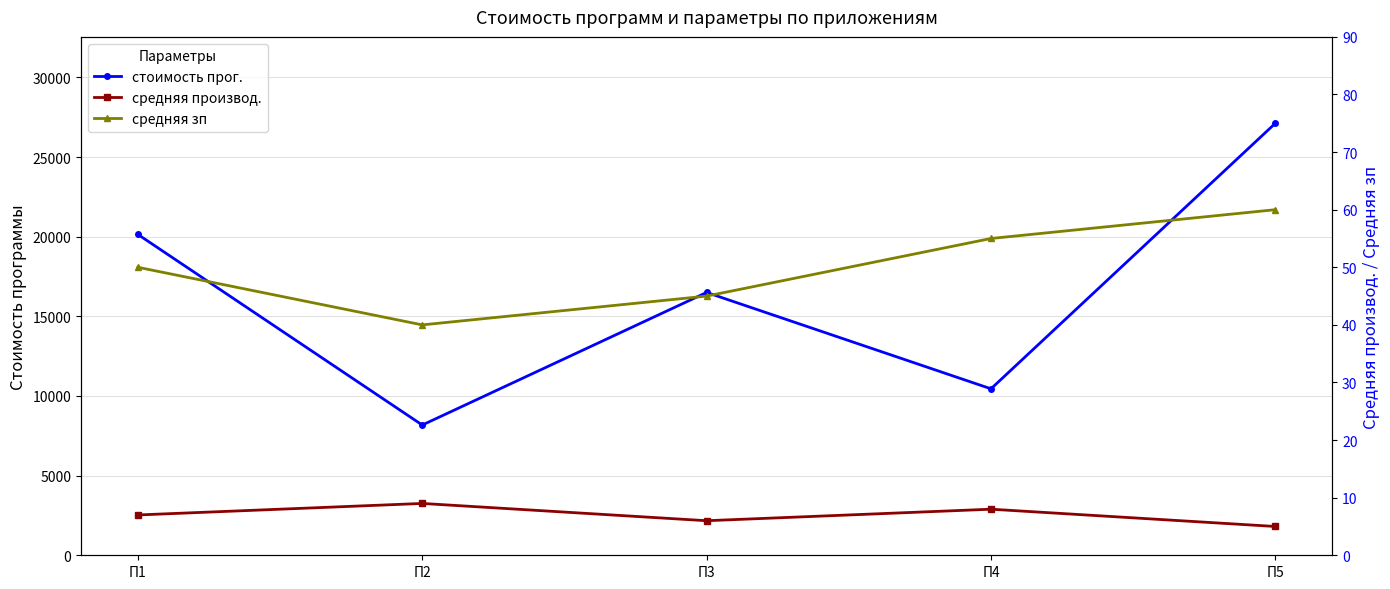

The value of стоимость прог. at П2 is 4673. True or false?

False